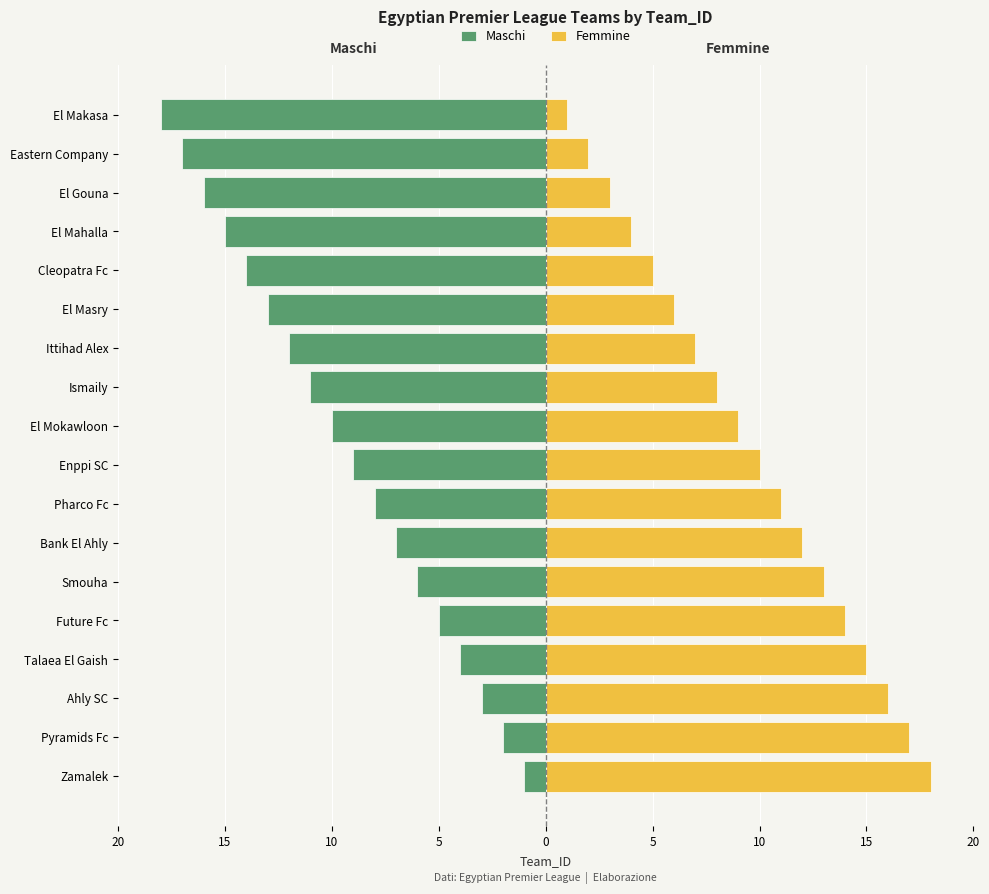

Count the number of categories in the chart.

18